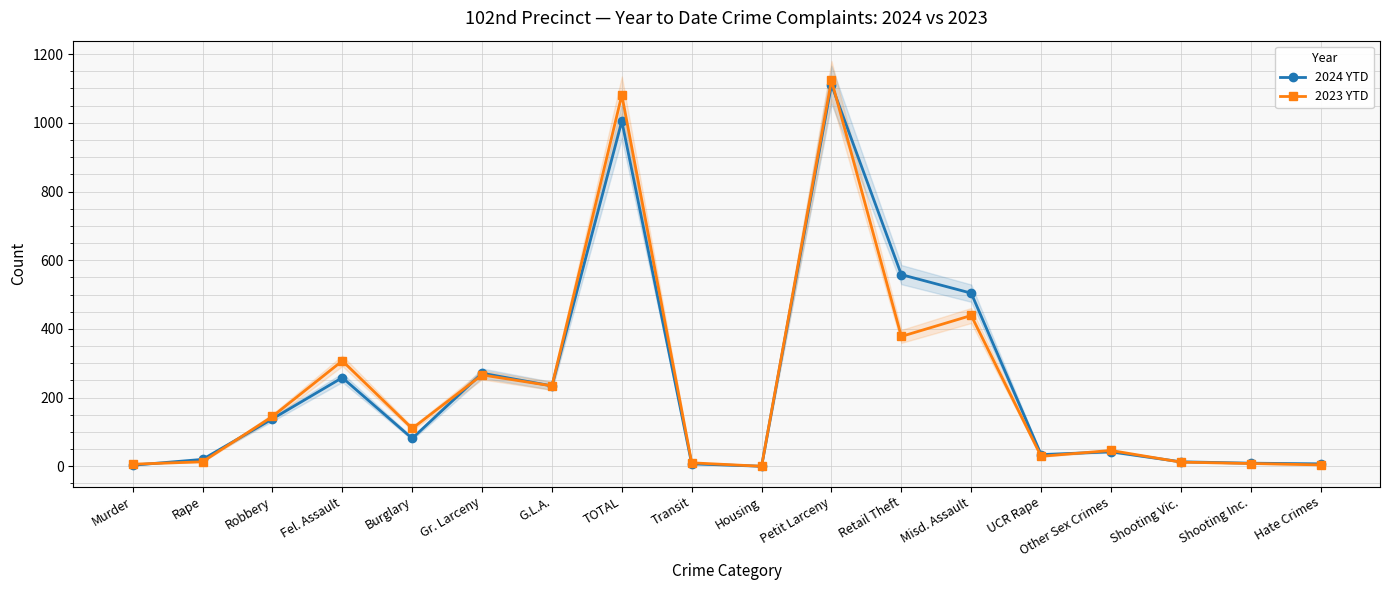

Reading left to right, list all the values displayed in this chart.

2024 YTD: 3	20	138	258	81	271	234	1005	7	0	1111	558	504	34	42	13	9	7
2023 YTD: 6	13	145	307	110	266	234	1081	10	0	1124	378	439	29	46	12	8	4